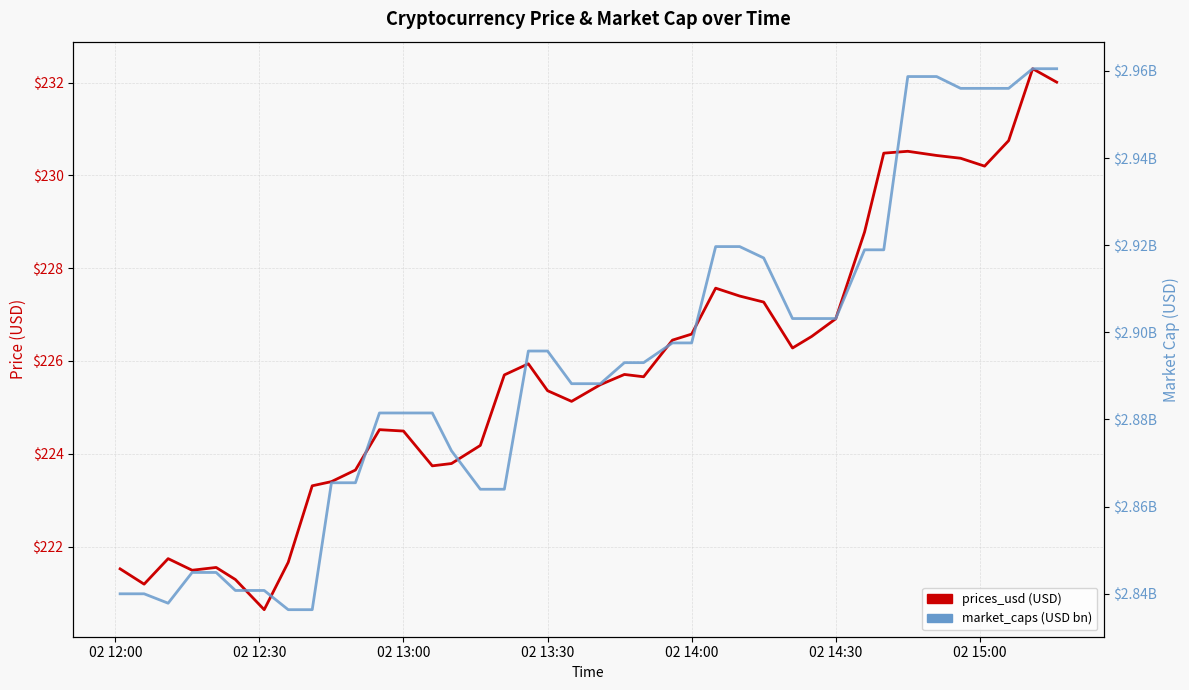

What are all the series names shown in the legend?

prices_usd (USD), market_caps (USD bn)